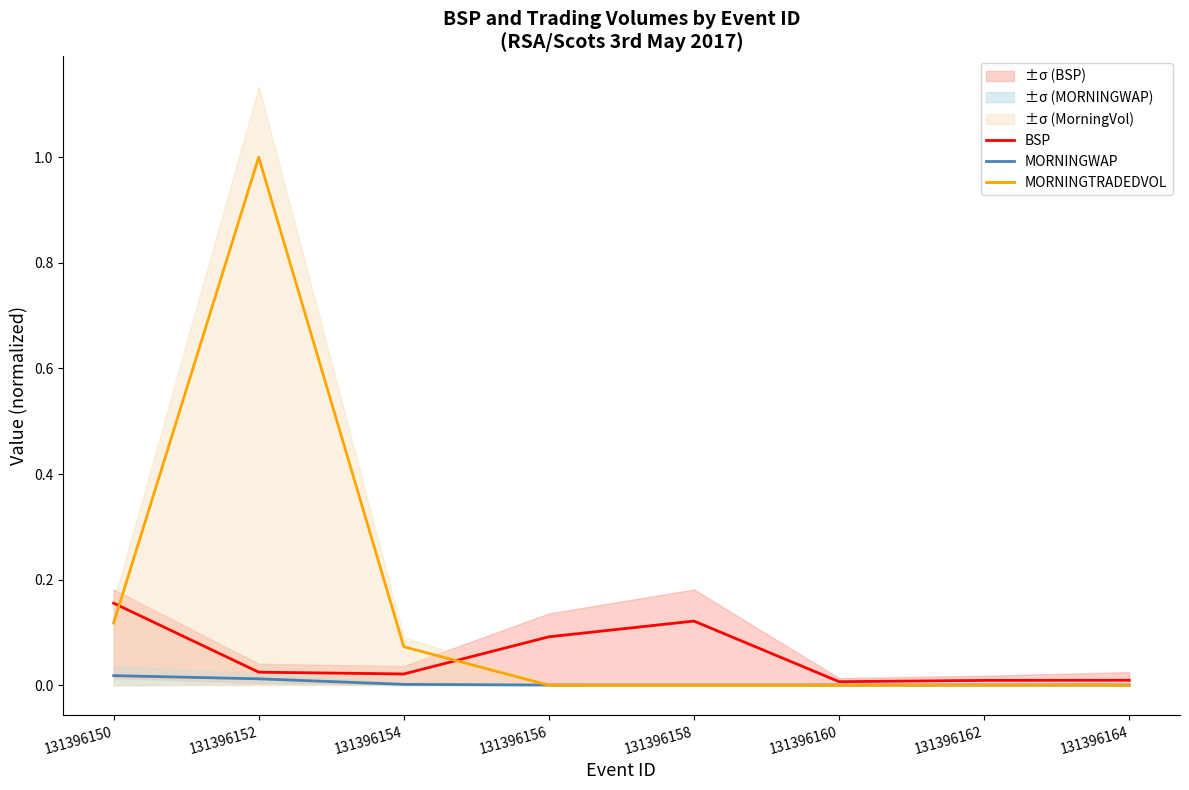

Reading left to right, what are all the values shown in this chart?

BSP: 131396150=0.2	131396152=0.0	131396154=0.0	131396156=0.1	131396158=0.1	131396160=0.0	131396162=0.0	131396164=0.0
MORNINGWAP: 131396150=0.0	131396152=0.0	131396154=0.0	131396156=0.0	131396158=0.0	131396160=0.0	131396162=0.0	131396164=0.0
MORNINGTRADEDVOL: 131396150=0.1	131396152=1.0	131396154=0.1	131396156=0.0	131396158=0.0	131396160=0.0	131396162=0.0	131396164=0.0